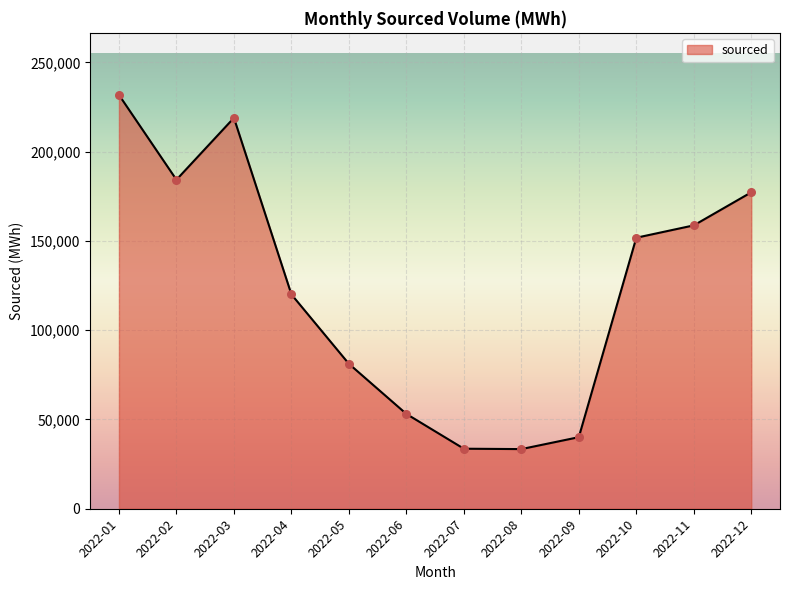

What is the ratio of the value at 2022-04 to the value at 2022-12?

0.7